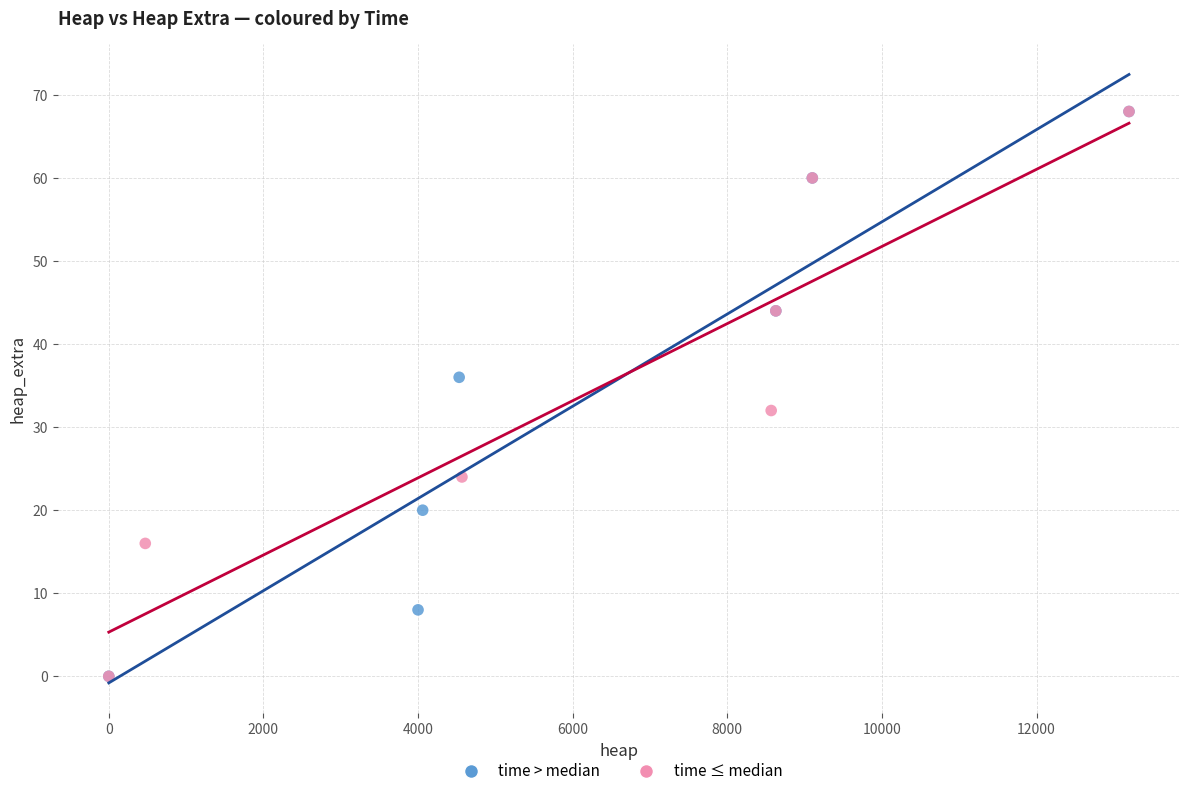

What are all the series names shown in the legend?

time > median, time ≤ median